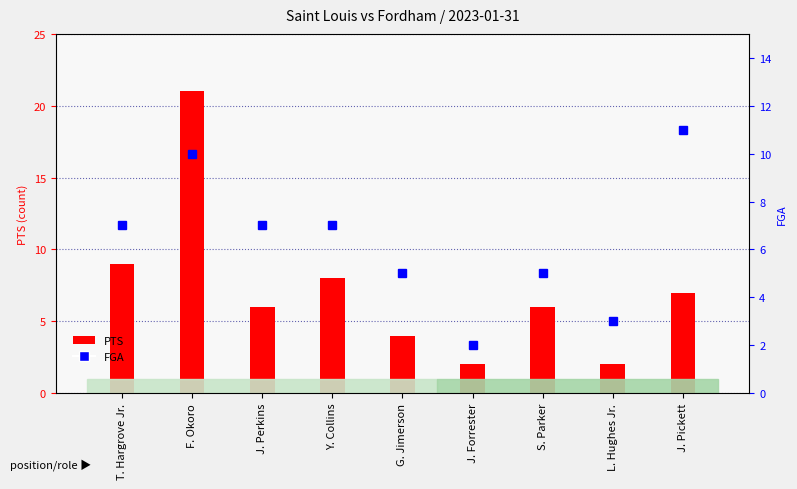

What is the difference between the maximum and second lowest values in the PTS series?

19